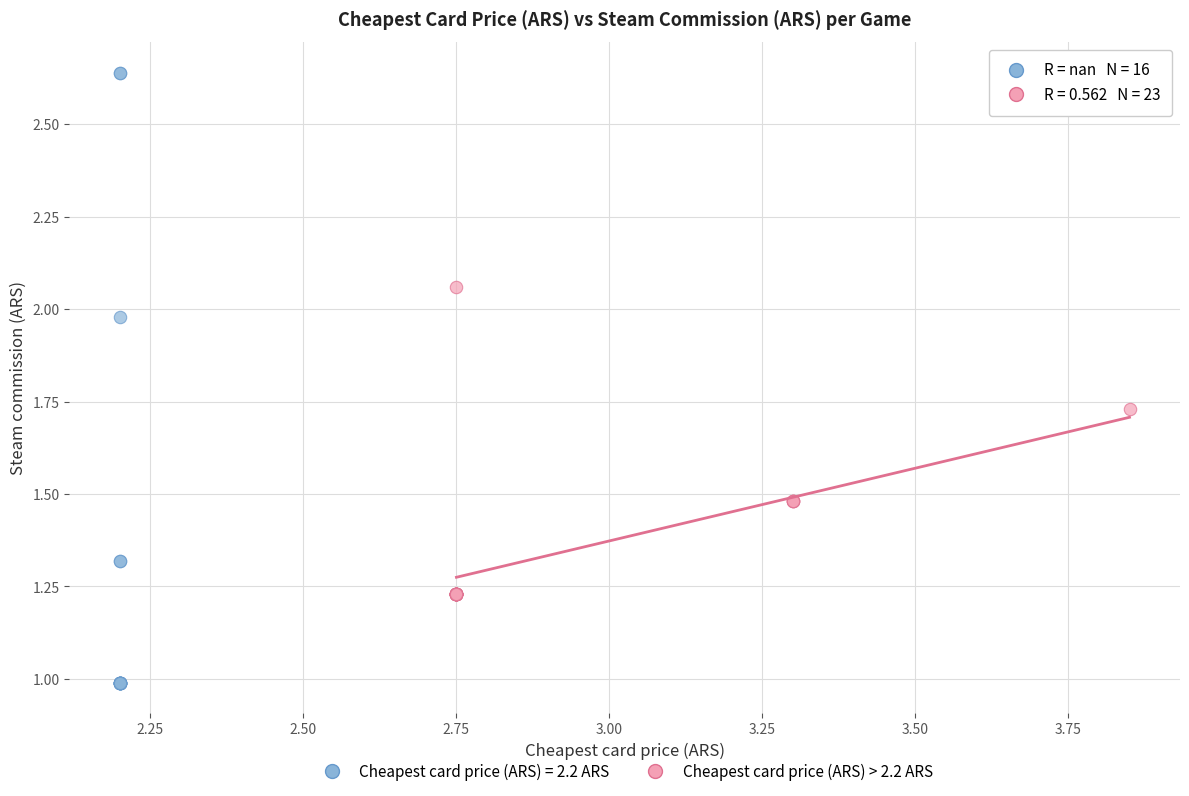

Which series reaches the minimum Y coordinate?

Cheapest card price (ARS) = 2.2 ARS